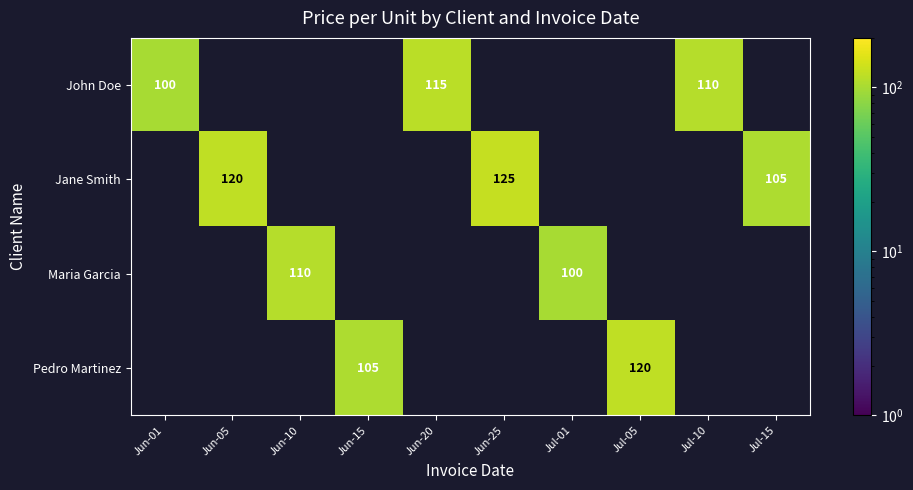

The Jane Smith series shows 199.0 at Jun-05. True or false?

False